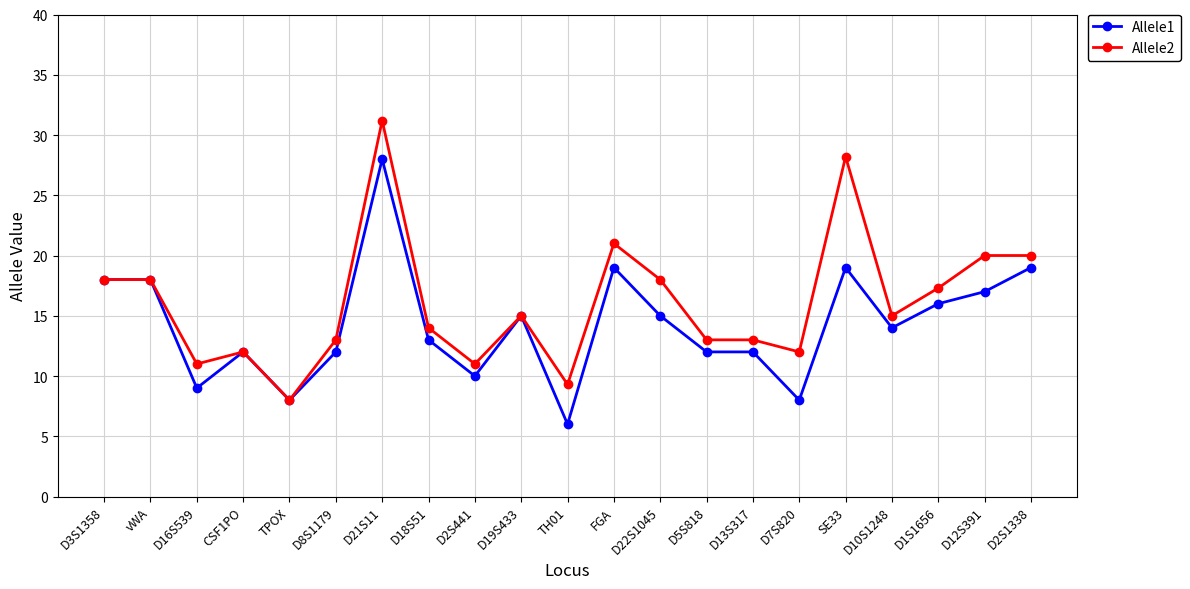

What is the difference between the highest and lowest values at D7S820?

4.0